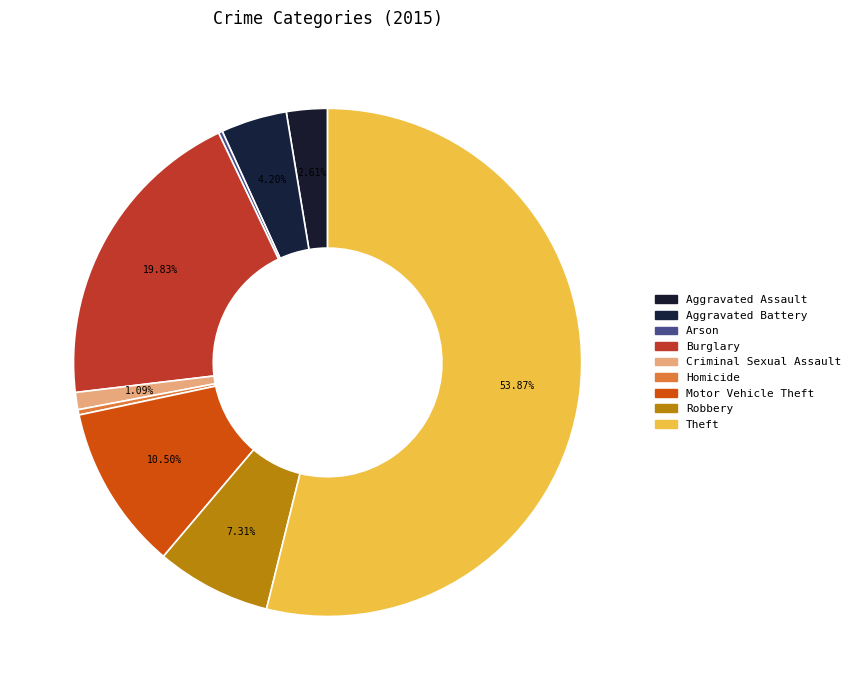

How many segments does this pie chart have?

9